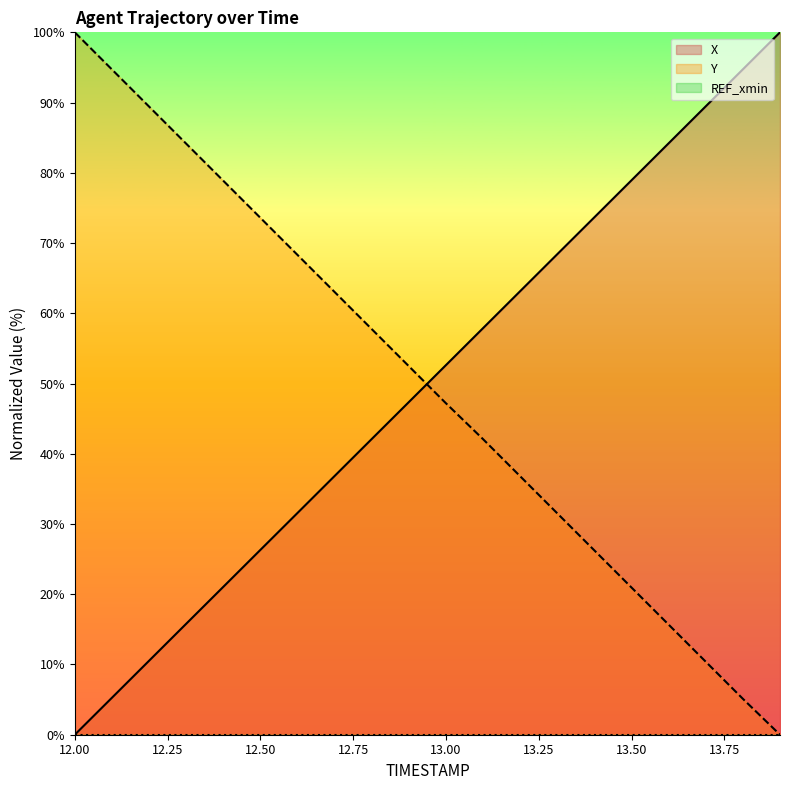

How many times do X and Y cross each other?

1